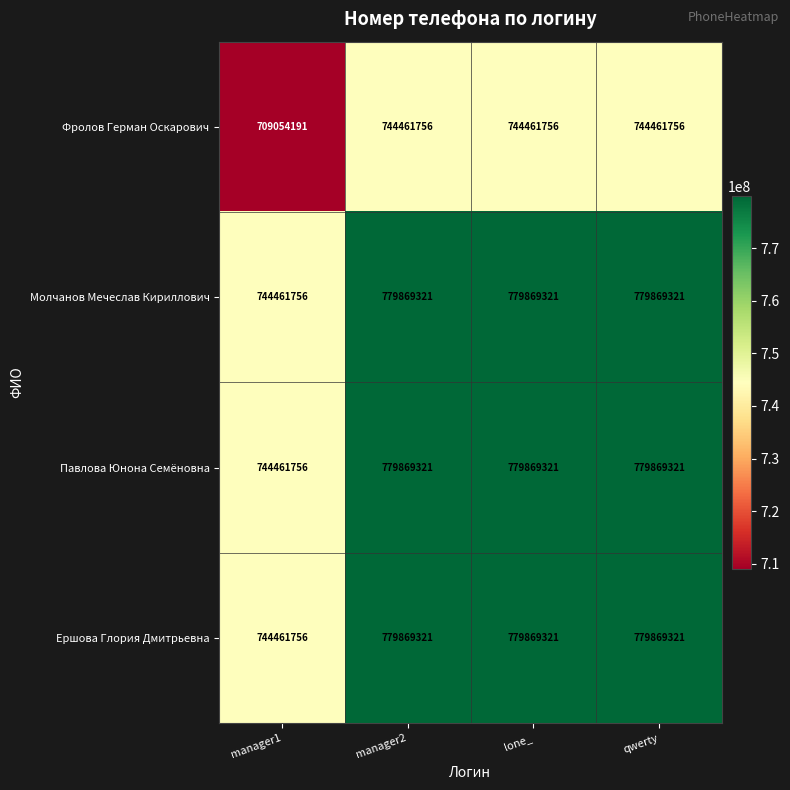

The Ершова Глория Дмитрьевна series shows 1096490648 at manager1. True or false?

False